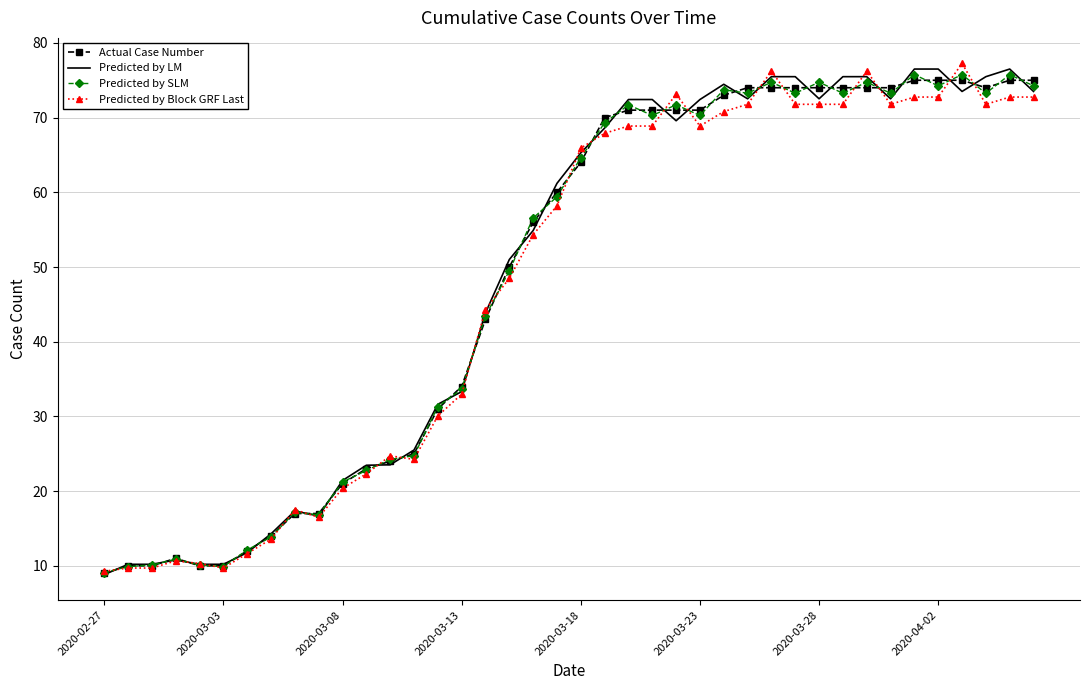

What is the smallest value displayed?

8.8